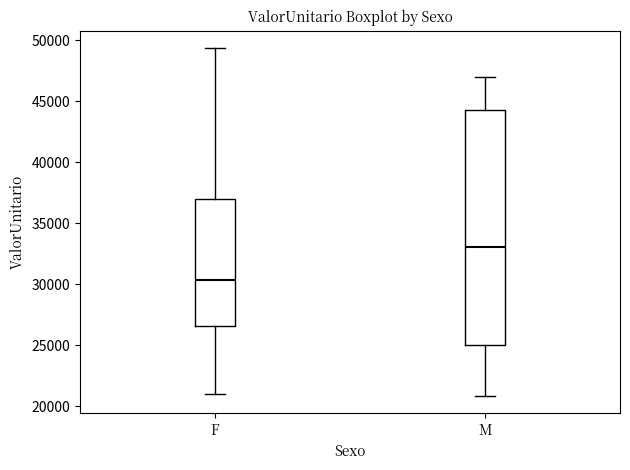

Which box has the lowest median line?

F